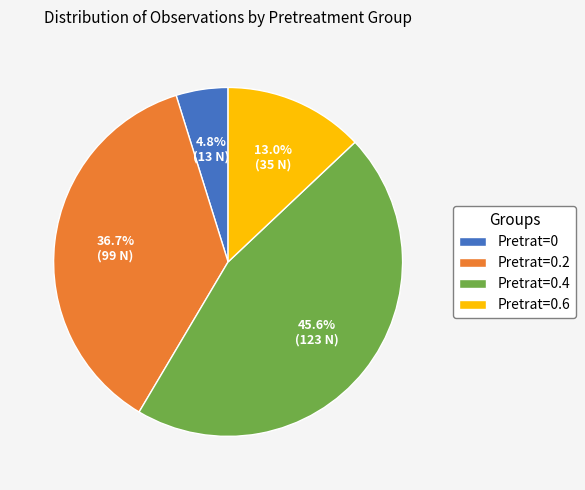

To the nearest percent, what is the average slice percentage?

25%